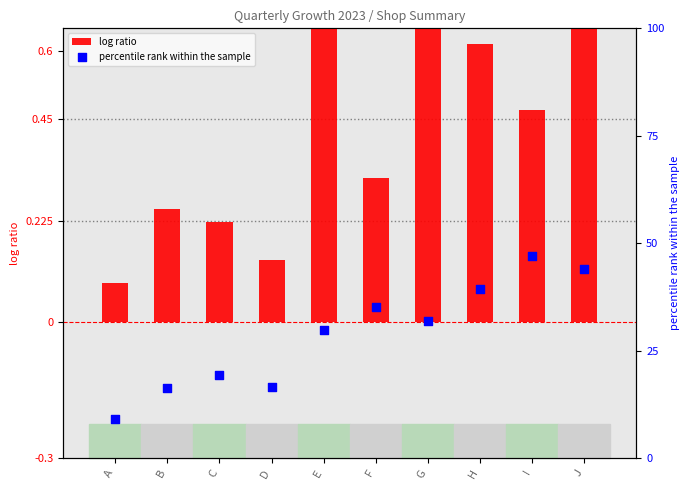

What is the total value across all series at F?

35.5